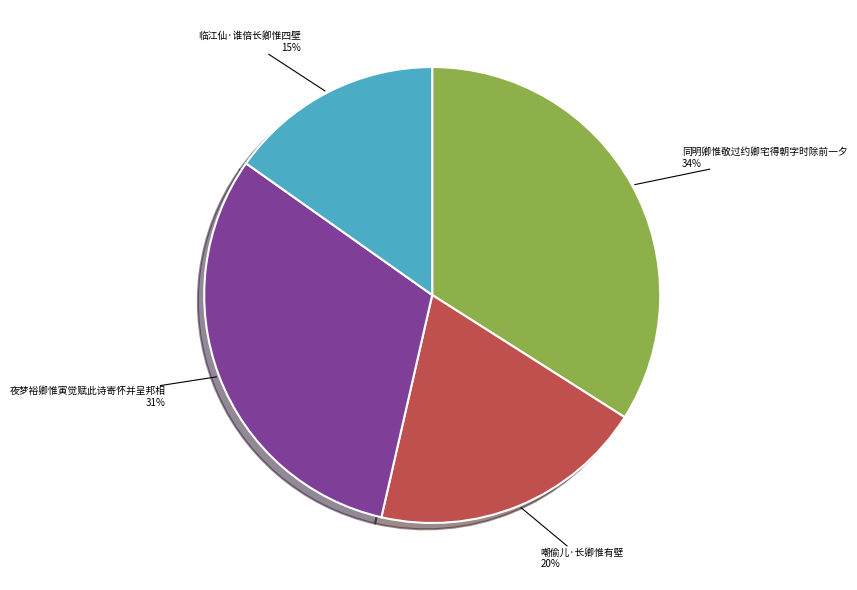

Do 嘲偷儿·长卿惟有壁 and 临江仙·谁倍长卿惟四壁 together represent more than half of the pie?

No